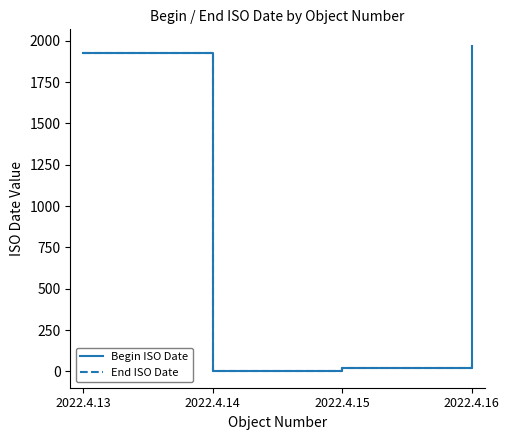

Rank the categories by Begin ISO Date value from lowest to highest.

2022.4.14, 2022.4.15, 2022.4.13, 2022.4.16